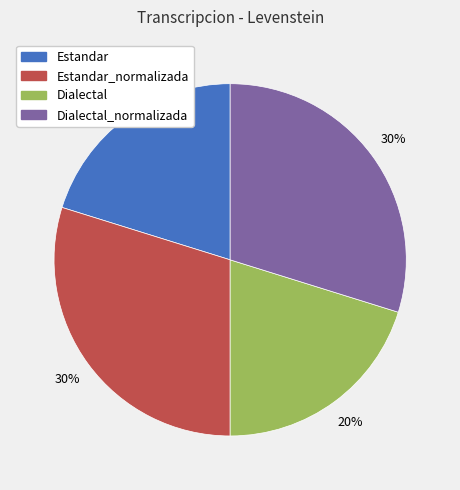

To the nearest percent, what is the average slice percentage?

25%